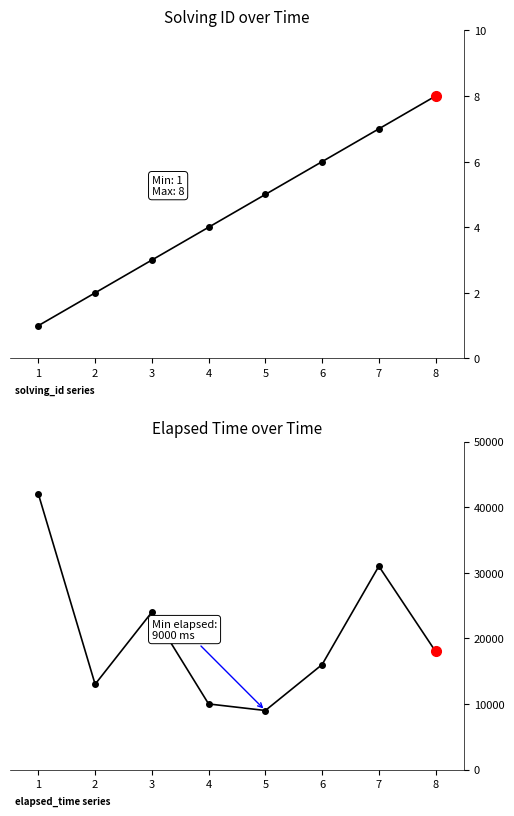

Rank the series by their maximum value, from highest to lowest.

elapsed_time, solving_id